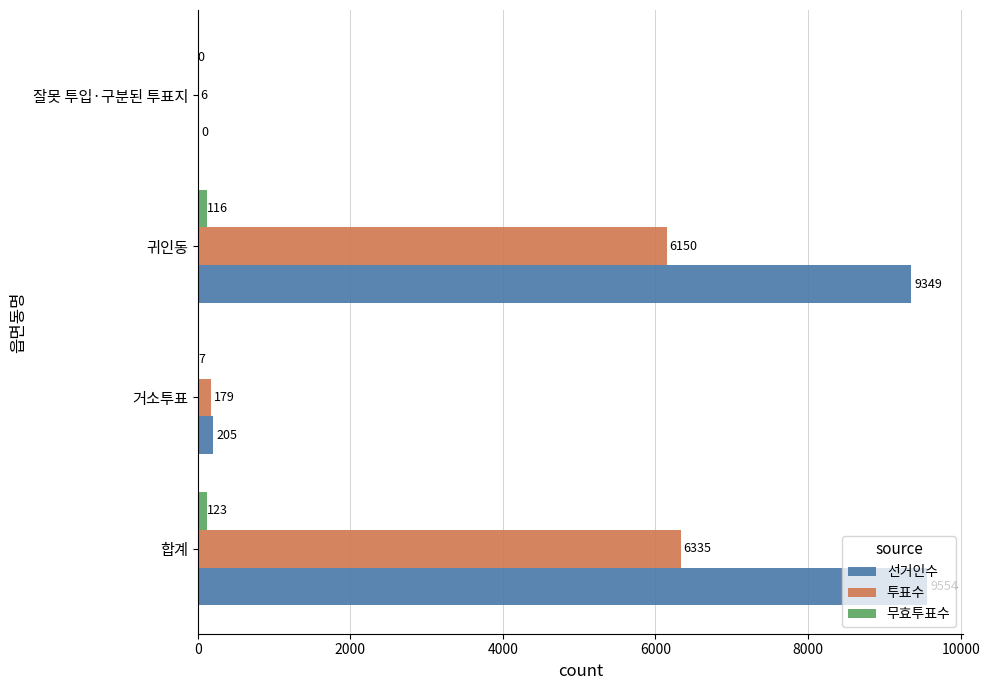

Between 거소투표 and 잘못 투입·구분된 투표지, which series saw the biggest shift?

선거인수